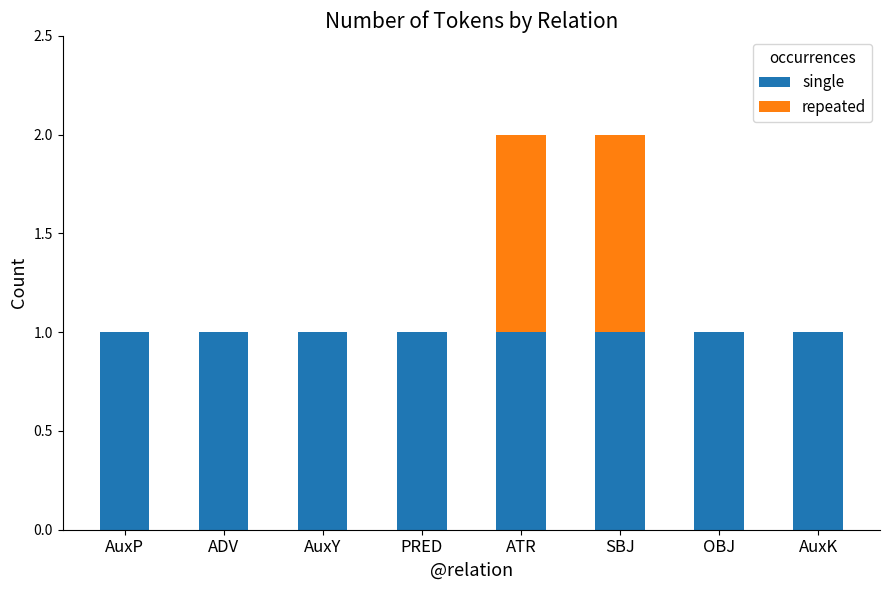

True or false: single has a value of 1 at PRED.

True